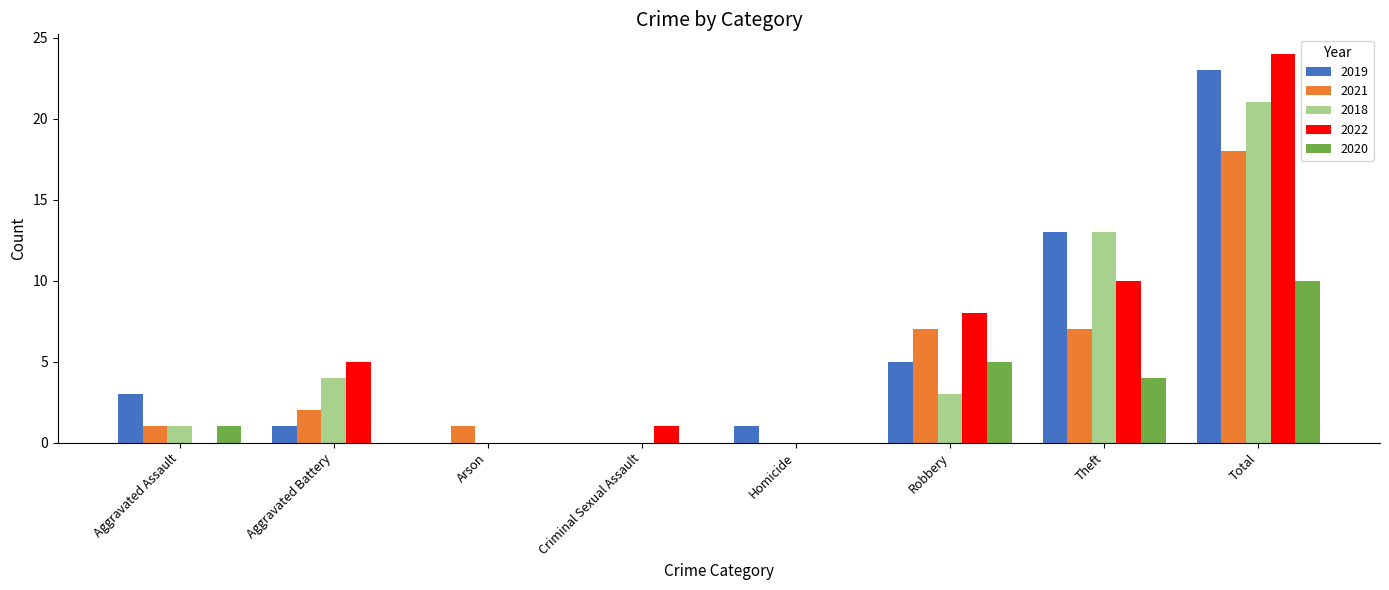

What is the sum of all 2022 values?

48